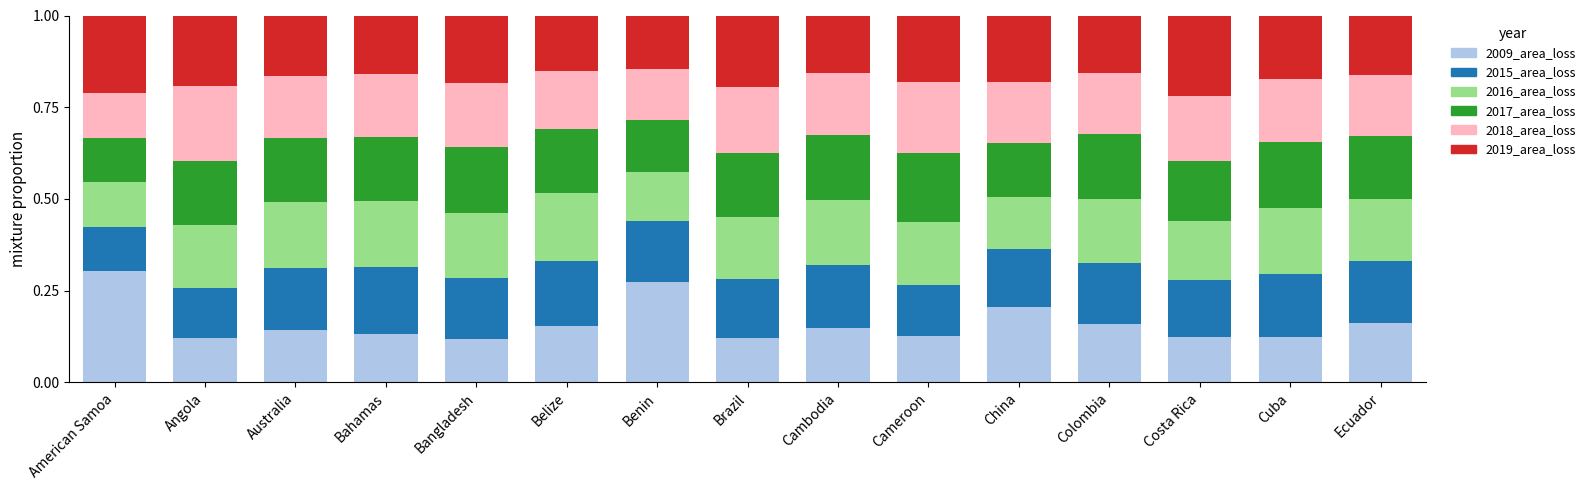

How many 2009_area_loss values are between 0 and 1?

15